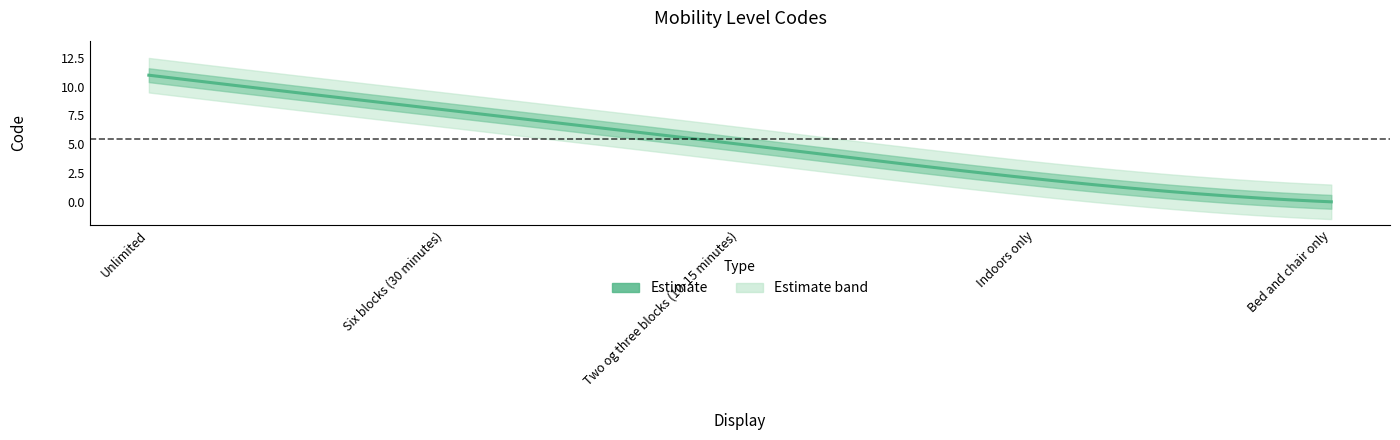

At which label does the data first exceed 5?

Unlimited